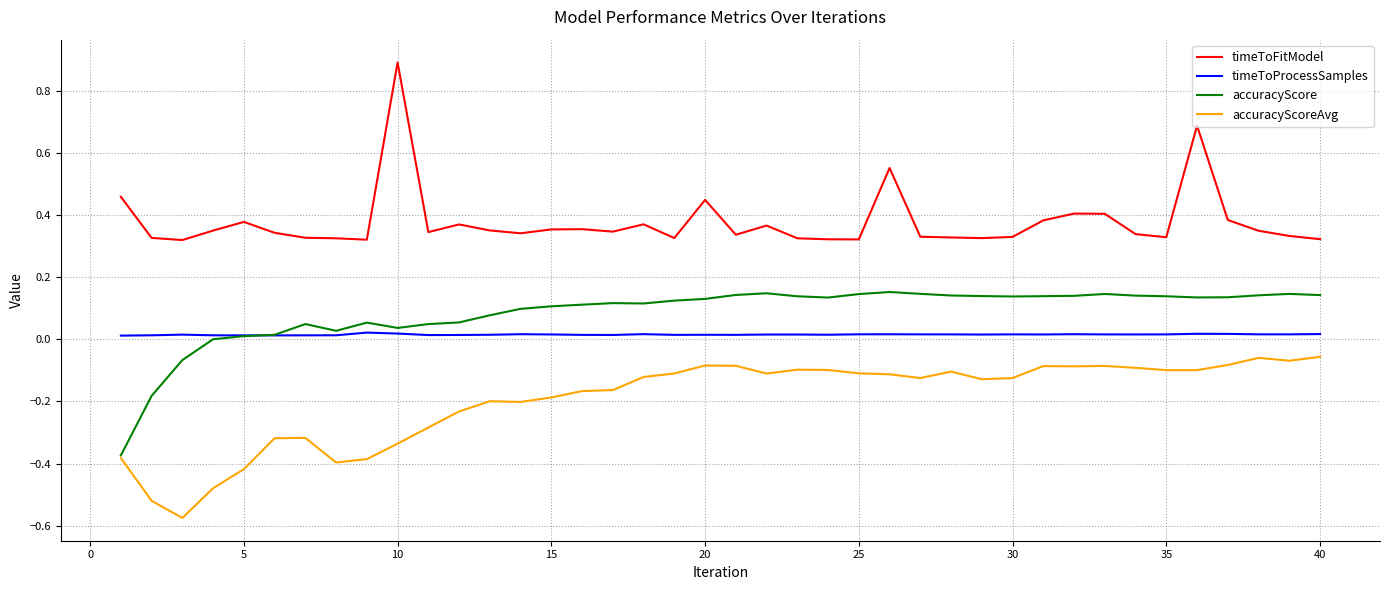

True or false: timeToFitModel and timeToProcessSamples cross at least once.

False